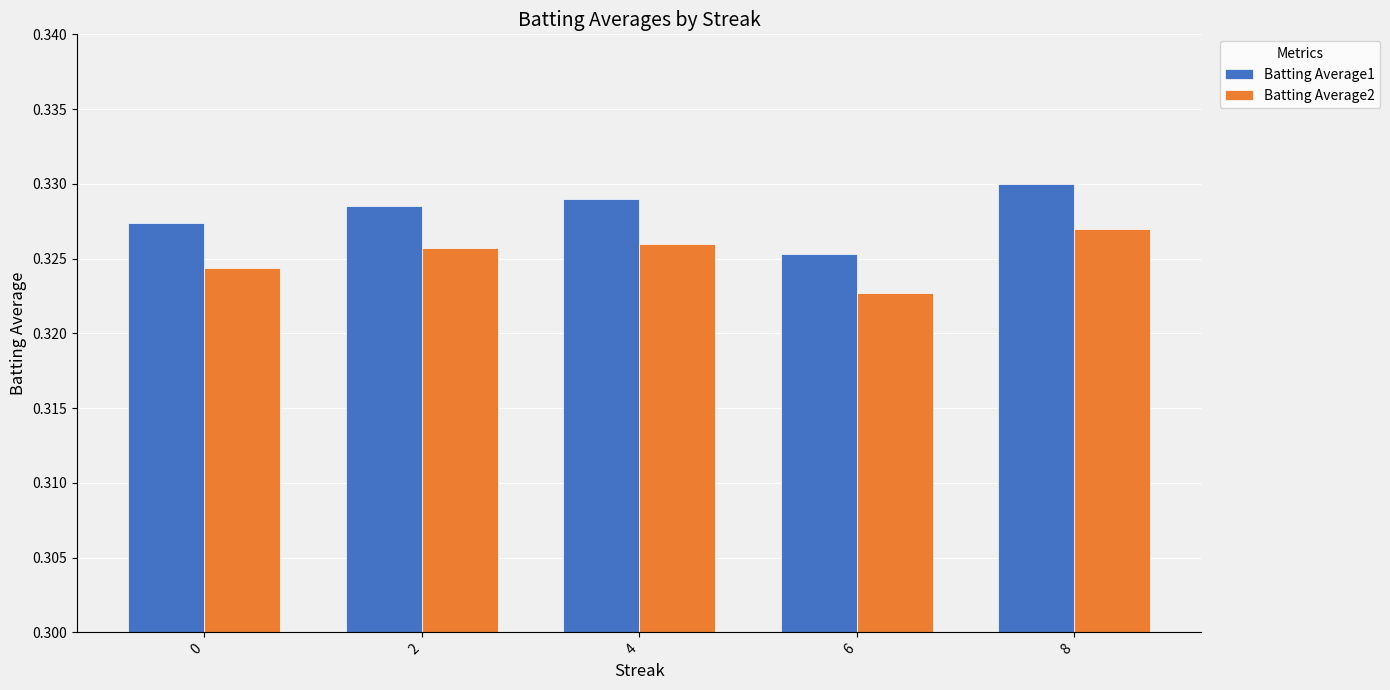

What is the sum of the Batting Average1 values at 6 and 0?

0.7